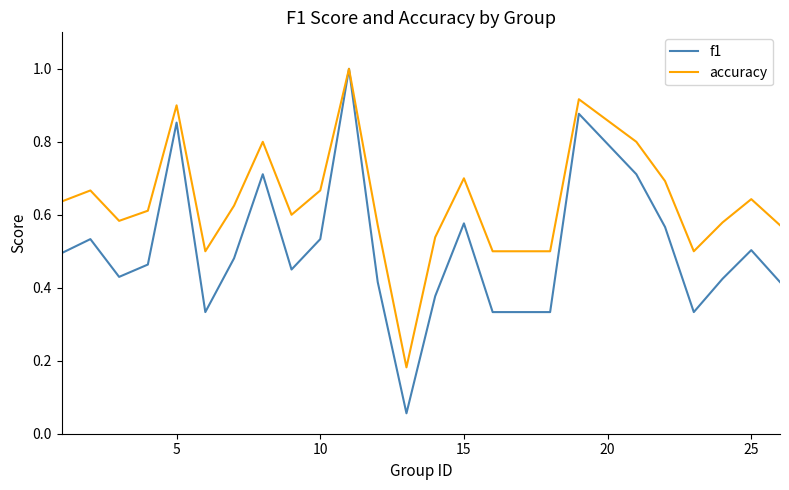

What is the maximum value for accuracy?

1.0